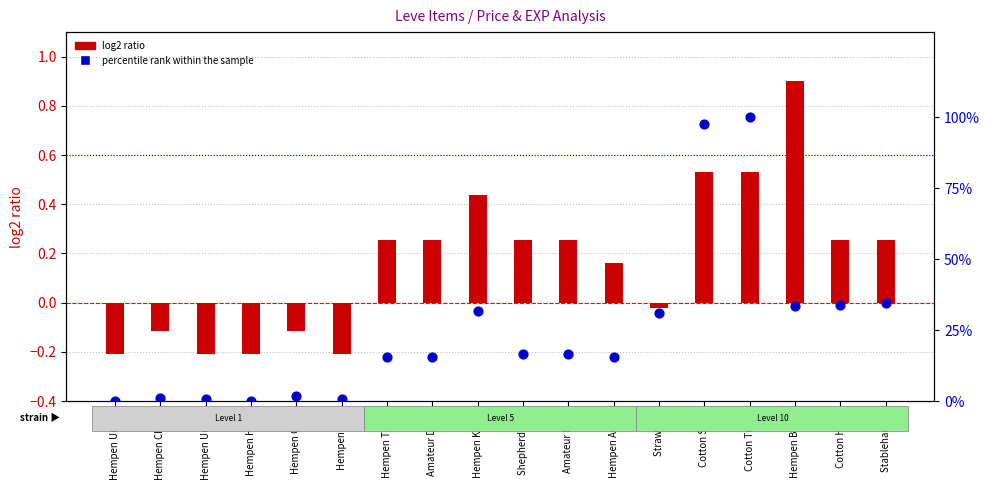

What is the total value across all series at Hempen Halfg?

-0.2